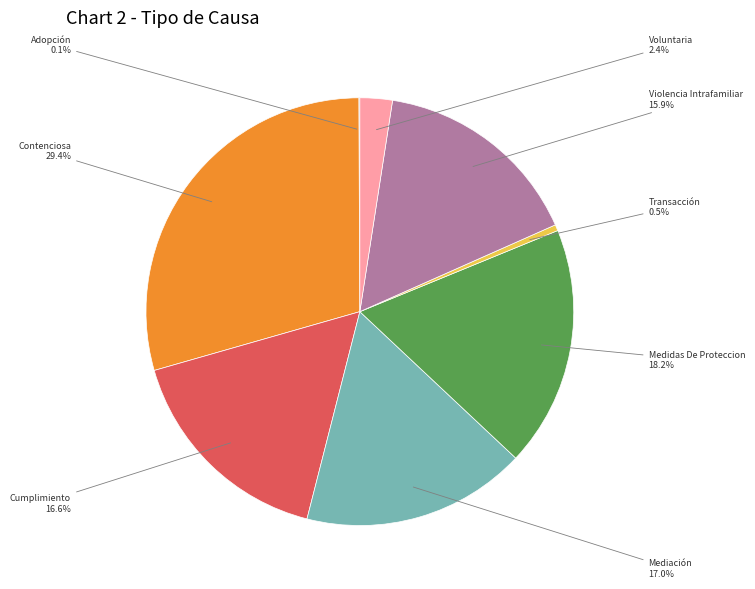

Does any single category account for the majority?

No